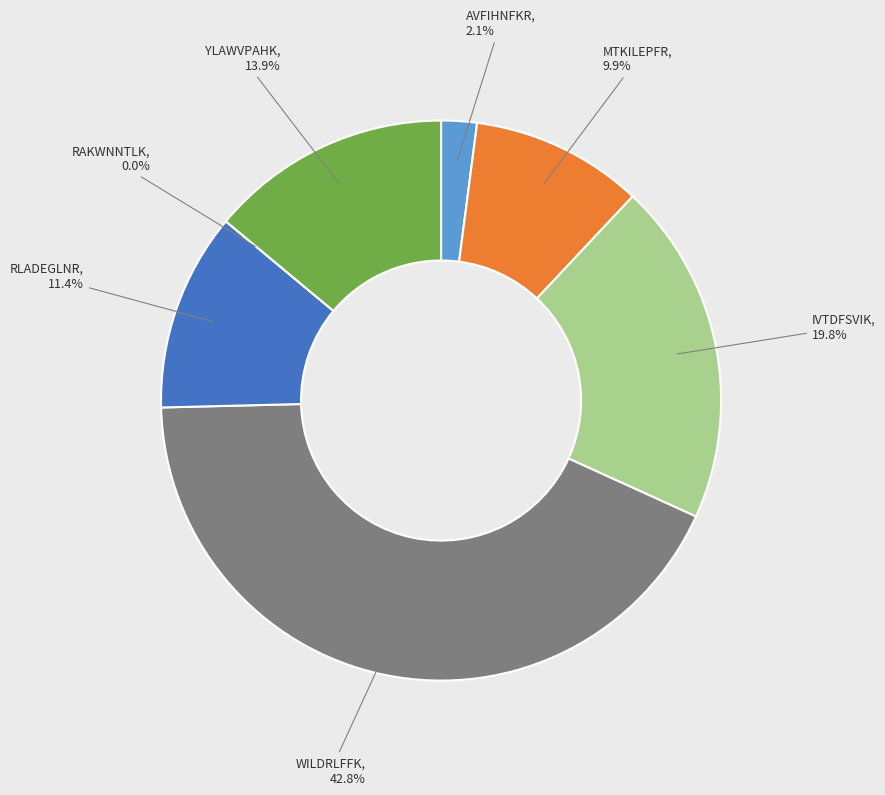

Count the number of slices in the pie.

7